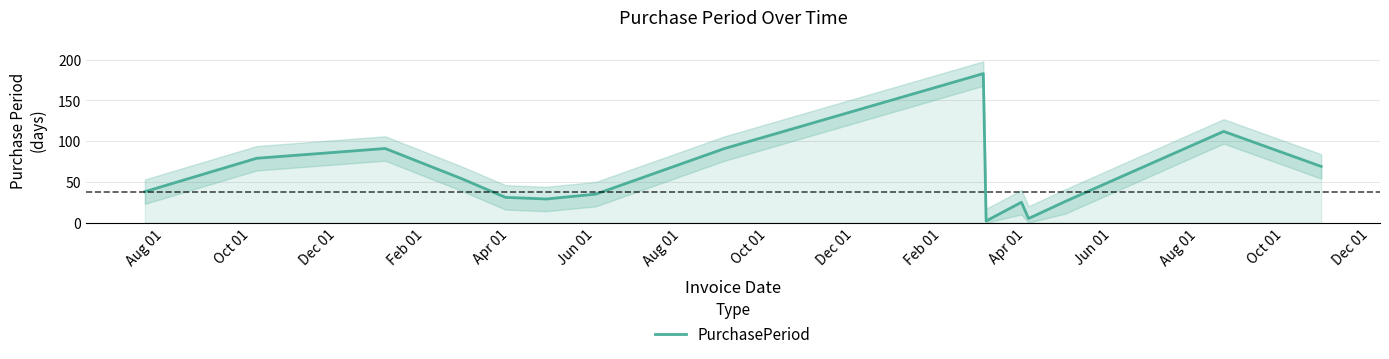

True or false: there are more than 1 points higher than both neighbors.

True